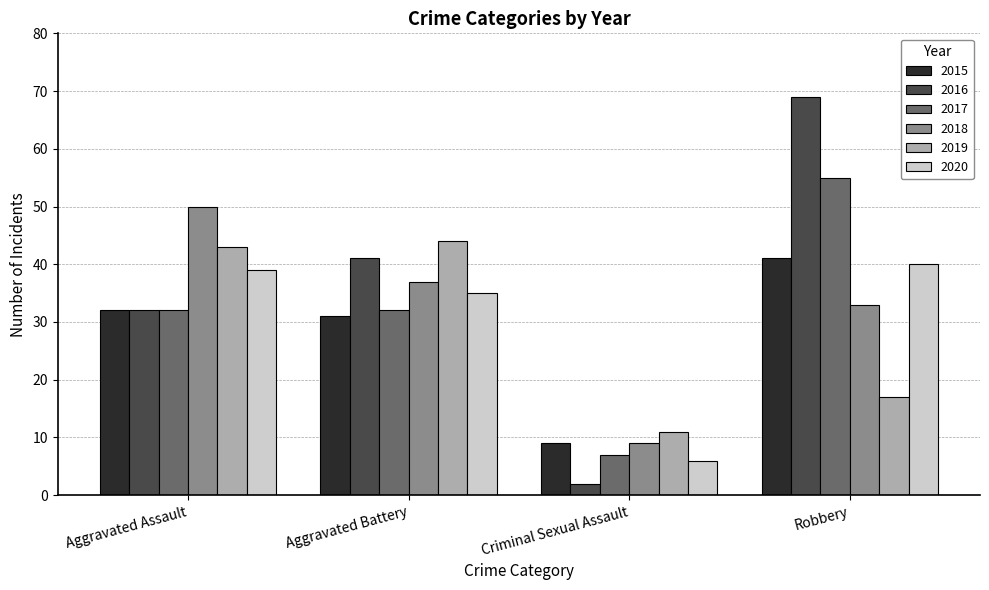

The 2016 series shows 69 at Robbery. True or false?

True